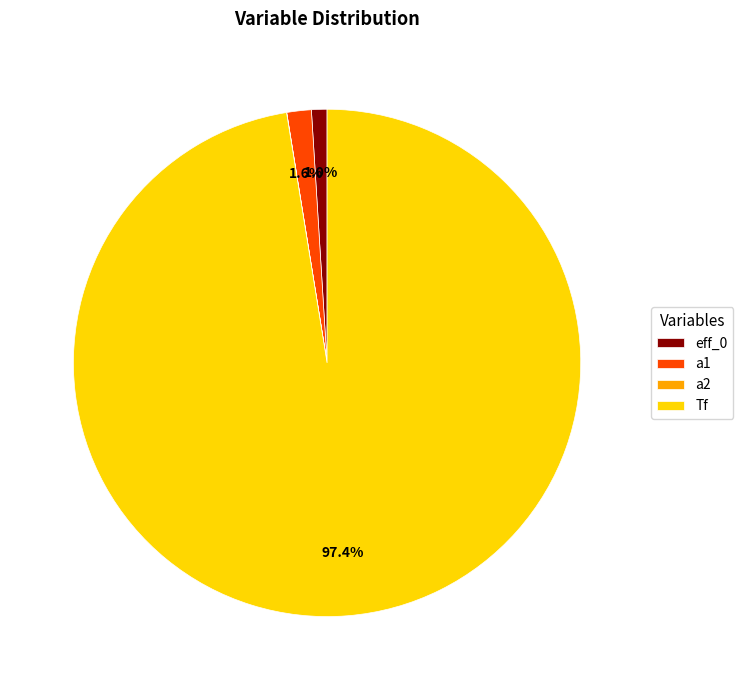

Combined, do eff_0 and Tf account for over 50%?

Yes